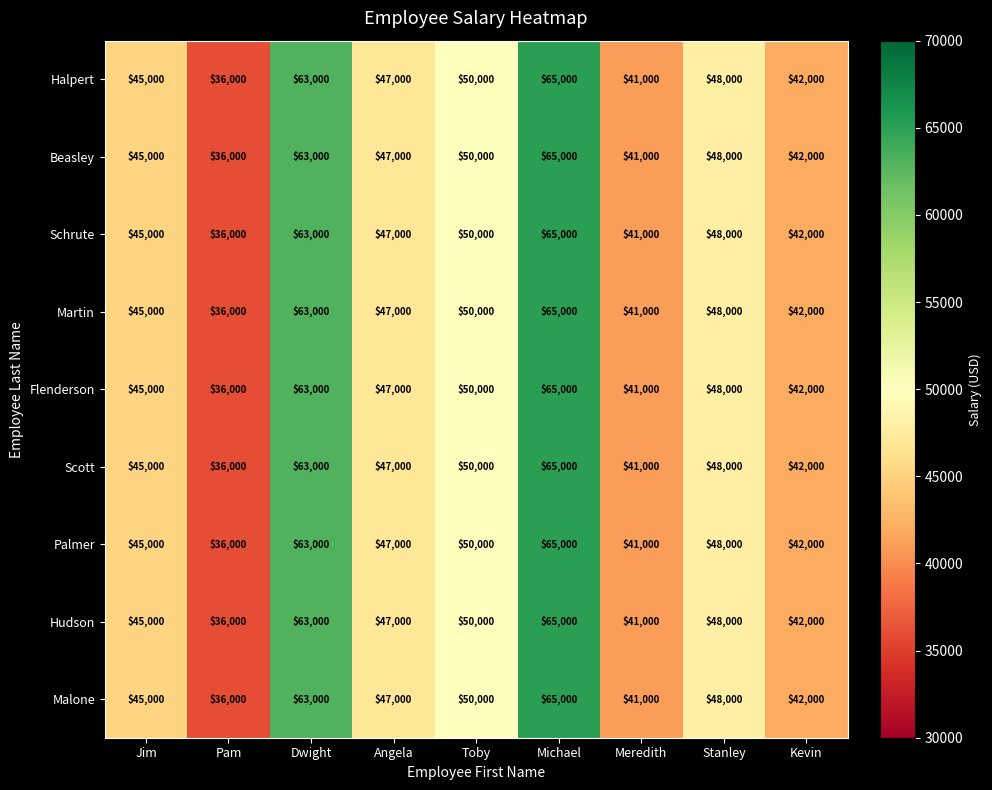

At which label does Beasley reach its minimum?

Pam